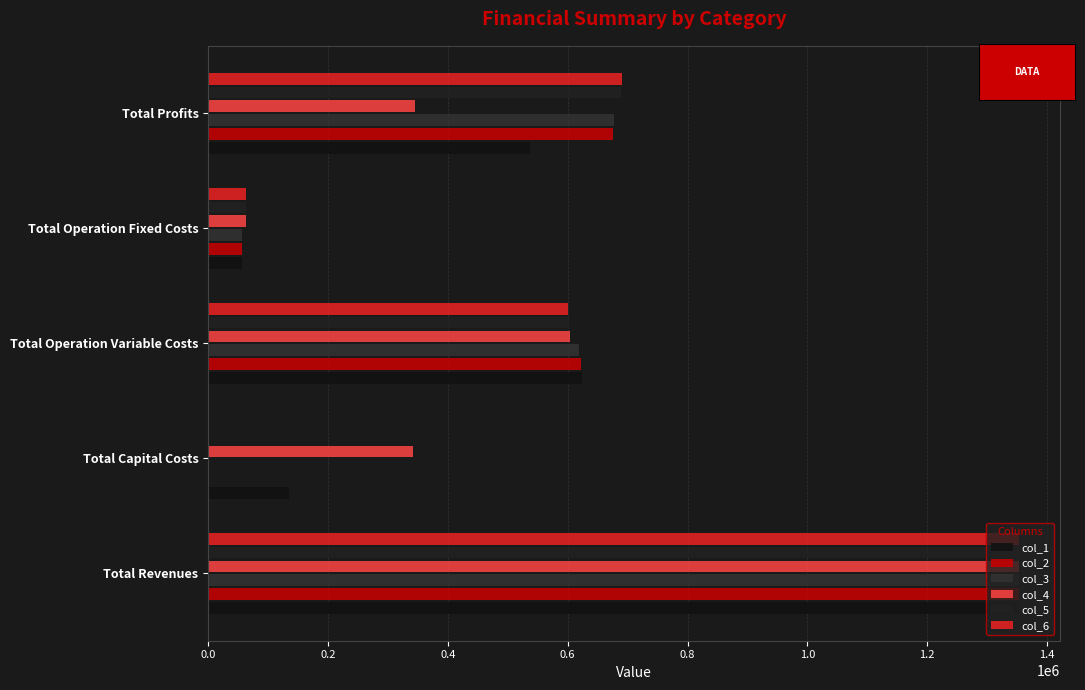

How many data points does each series have?

5